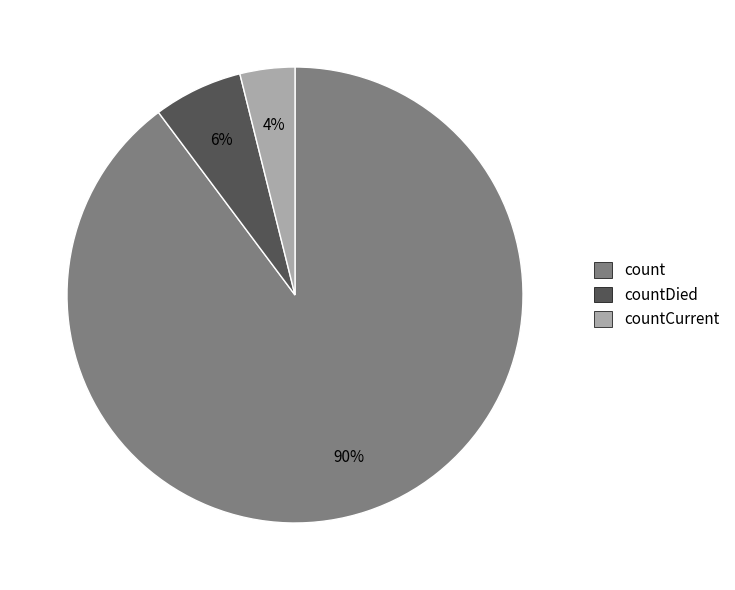

How many slices are in this pie chart?

3